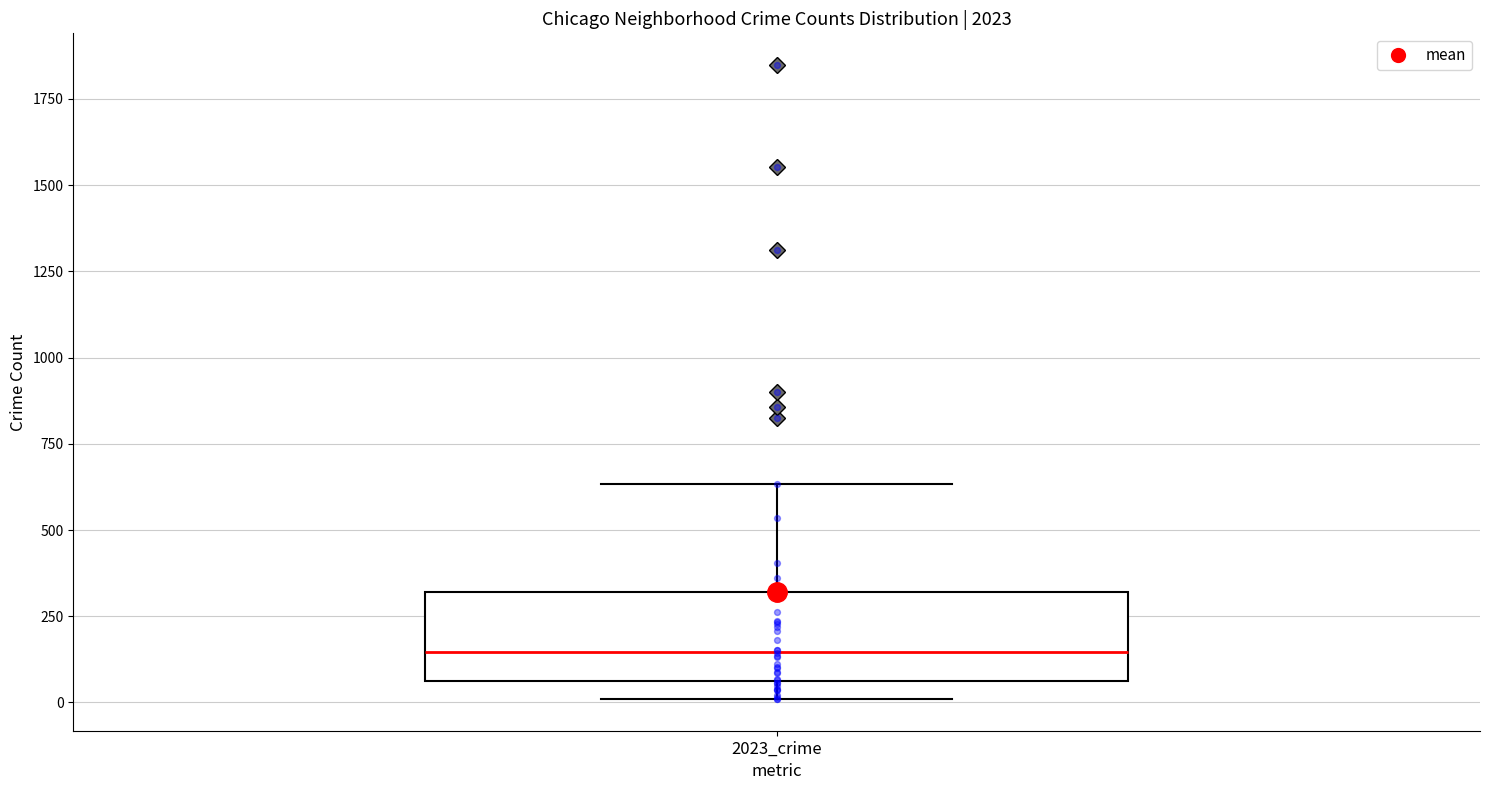

Where does the lower whisker of the box for 2023_crime end on the y-axis? The values are not printed on the chart, so give them approximately, as read against the axis.

0